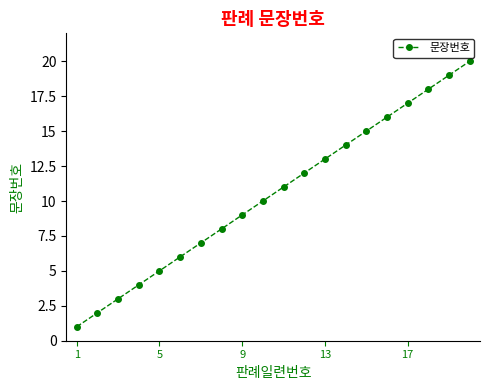

What is the maximum value shown in the chart?

20